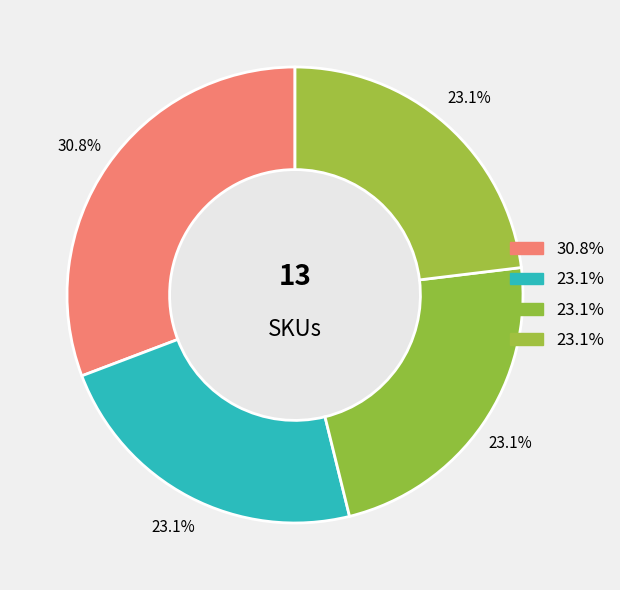

Count the number of slices in the pie.

4